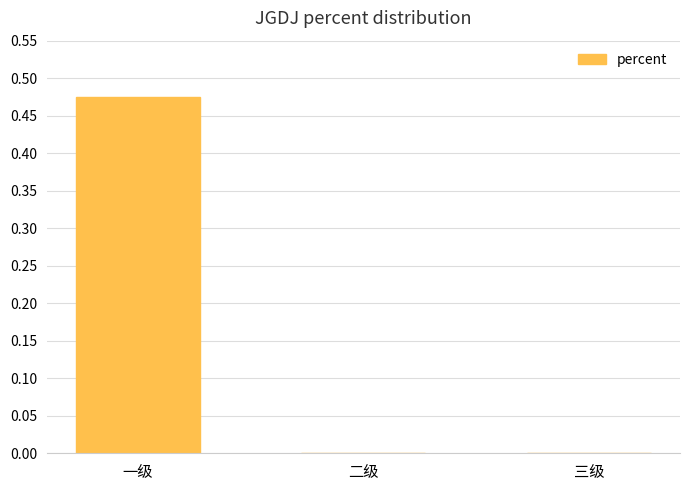

The value at 一级 is 0.1. True or false?

False